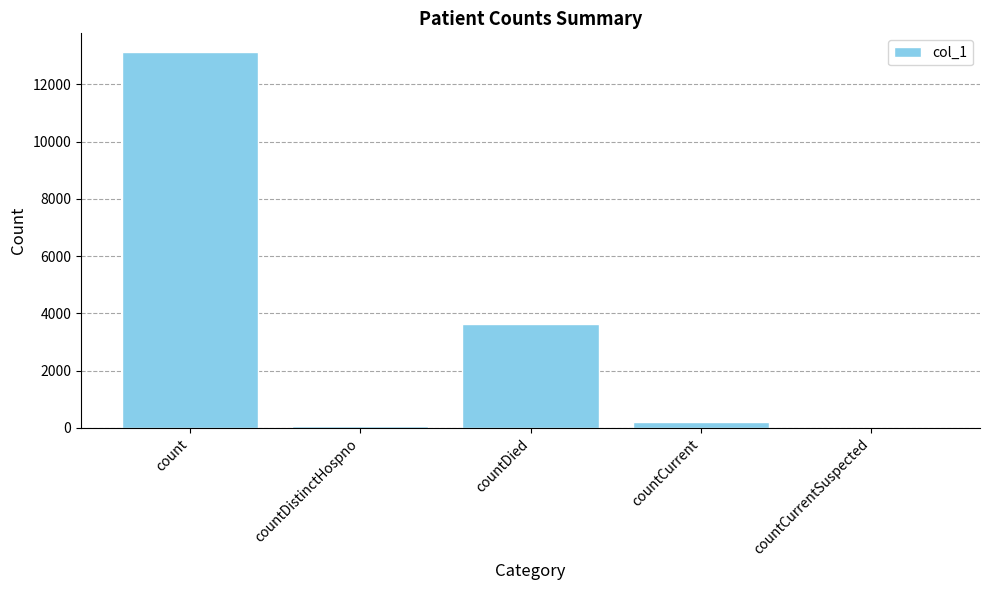

What is the sum of all values?

17033